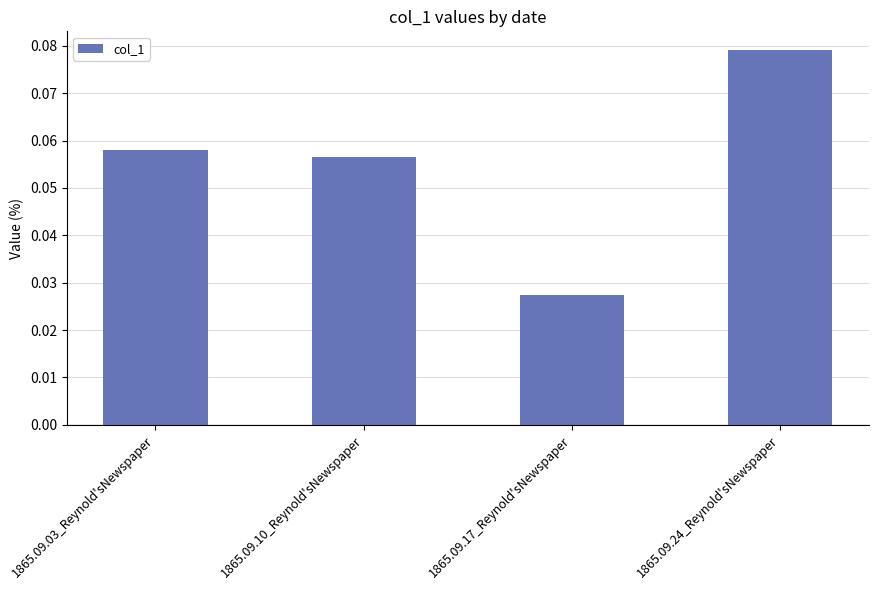

The chart shows a value of 0.0 at 1865.09.24_Reynold'sNewspaper. True or false?

False